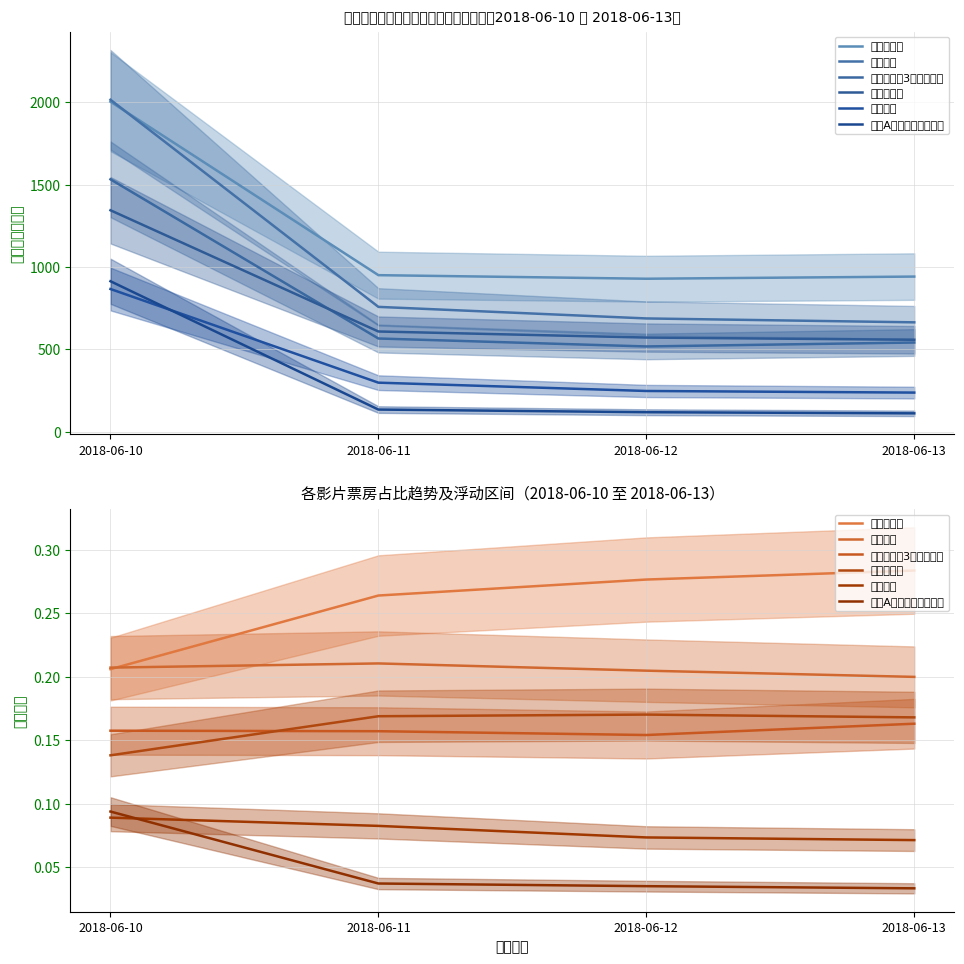

True or false: 复仇者联盟3：无限战争 has a value of 0.2 at 2018-06-13.

True